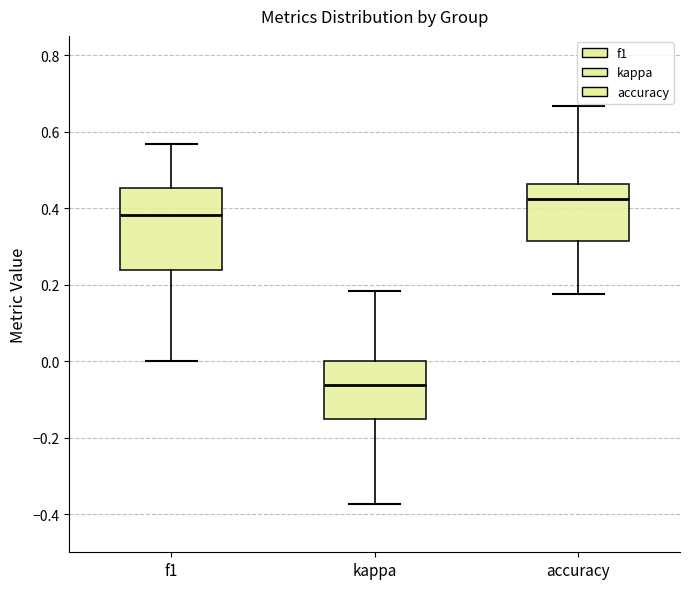

Which box is the tallest, from its lower edge to its upper edge?

f1